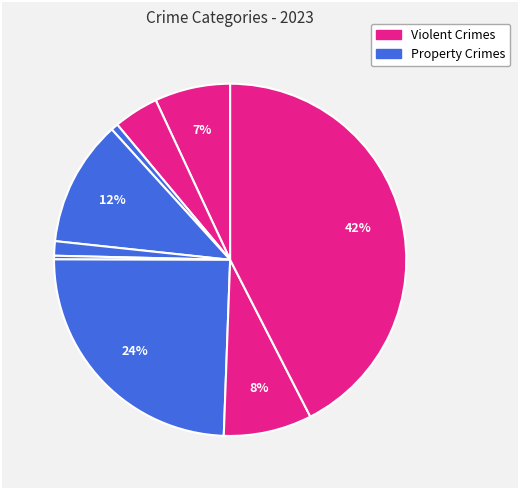

Rank the categories by value from lowest to highest.

Homicide, Arson, Criminal Sexual Assault, Aggravated Battery, Aggravated Assault, Robbery, Burglary, Motor Vehicle Theft, Theft